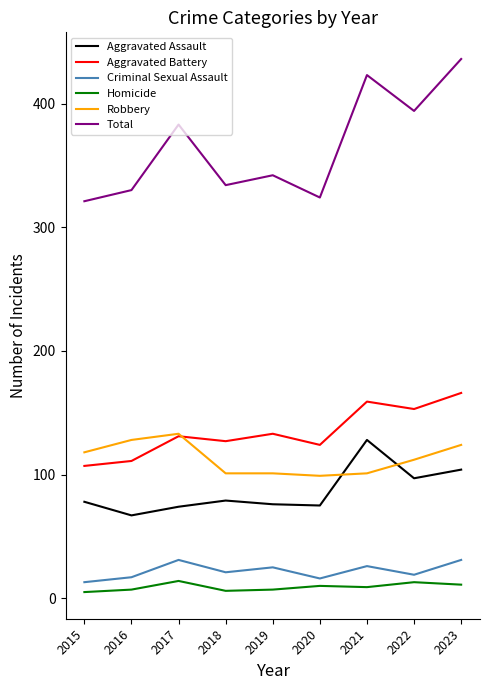

Where is Aggravated Battery nearest to the value 136?

2019